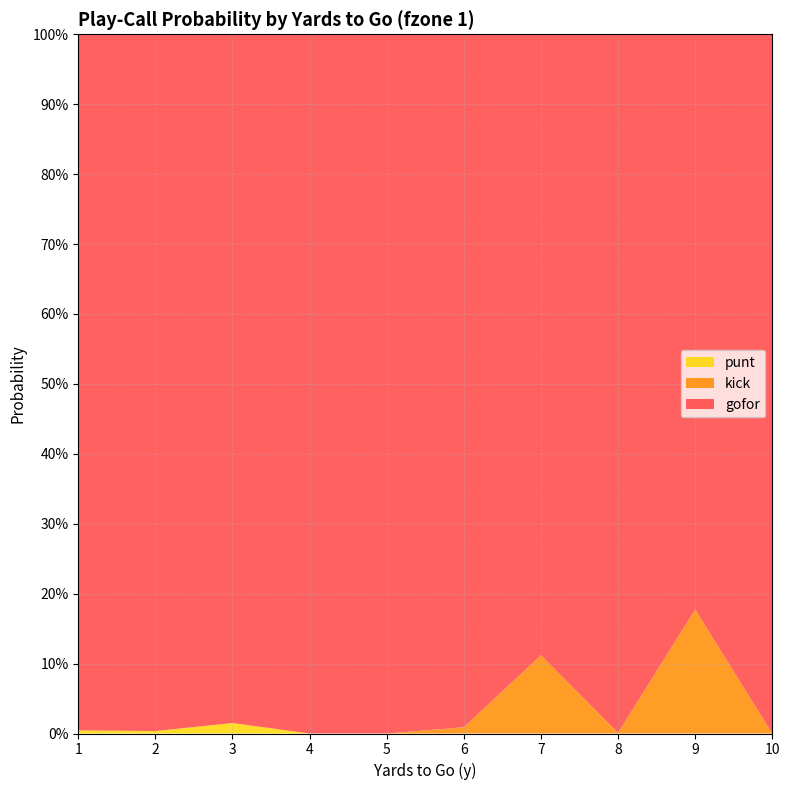

Reading right to left, extract all data points from this chart.

gofor: 10=1.0	9=0.8	8=1.0	7=0.9	6=1.0	5=1.0	4=1.0	3=1.0	2=1.0	1=1.0
kick: 10=0.0	9=0.2	8=0.0	7=0.1	6=0.0	5=0.0	4=0.0	3=0.0	2=0.0	1=0.0
punt: 10=0.0	9=0.0	8=0.0	7=0.0	6=0.0	5=0.0	4=0.0	3=0.0	2=0.0	1=0.0